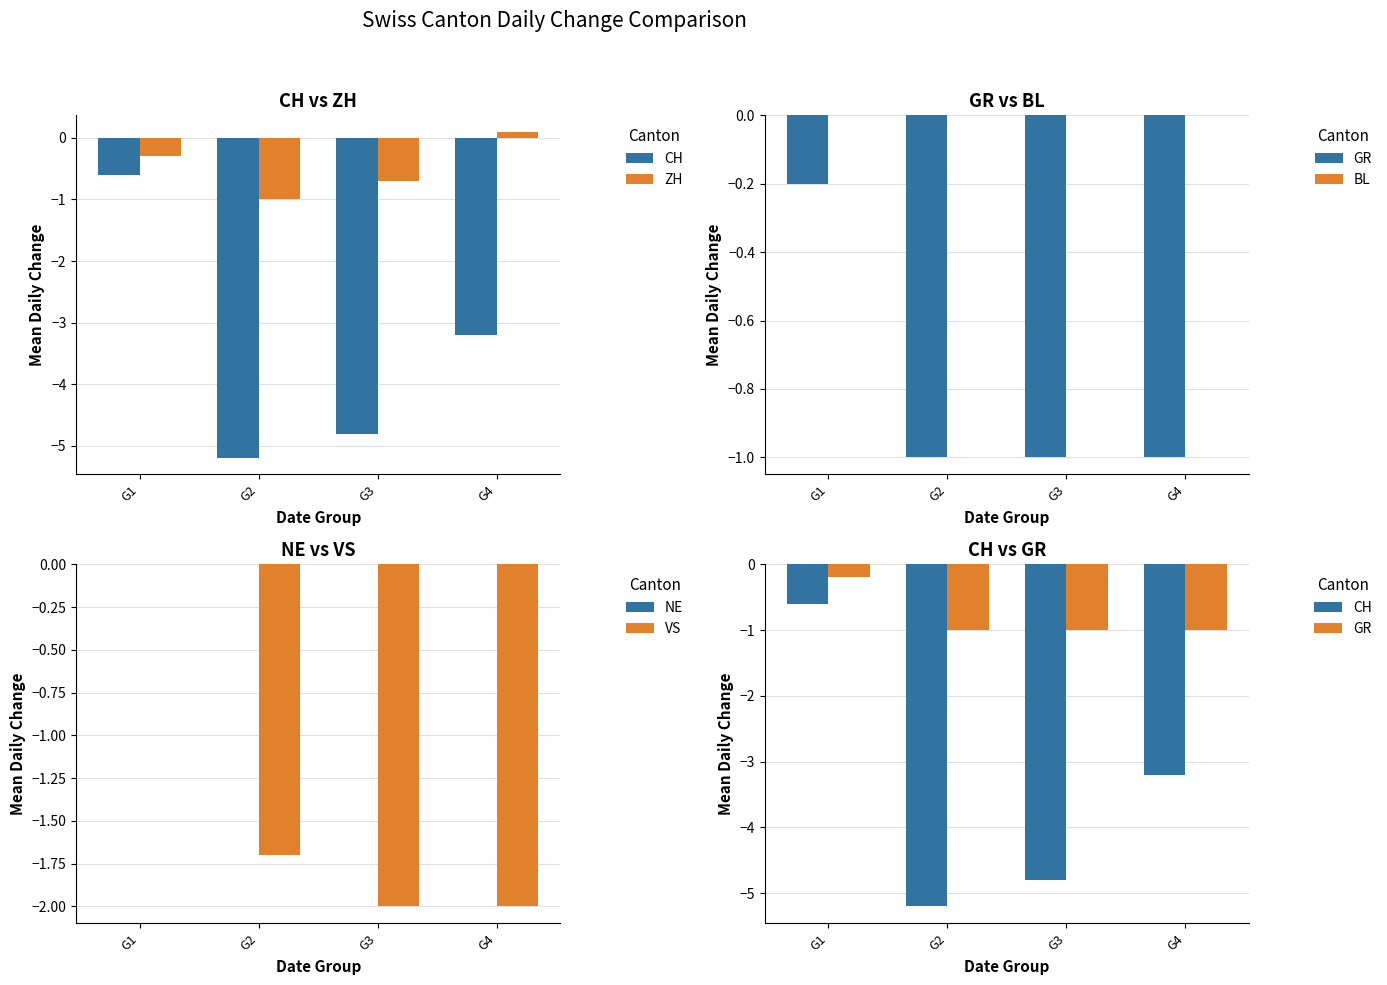

Which has a higher value, G1 or G3?

G1